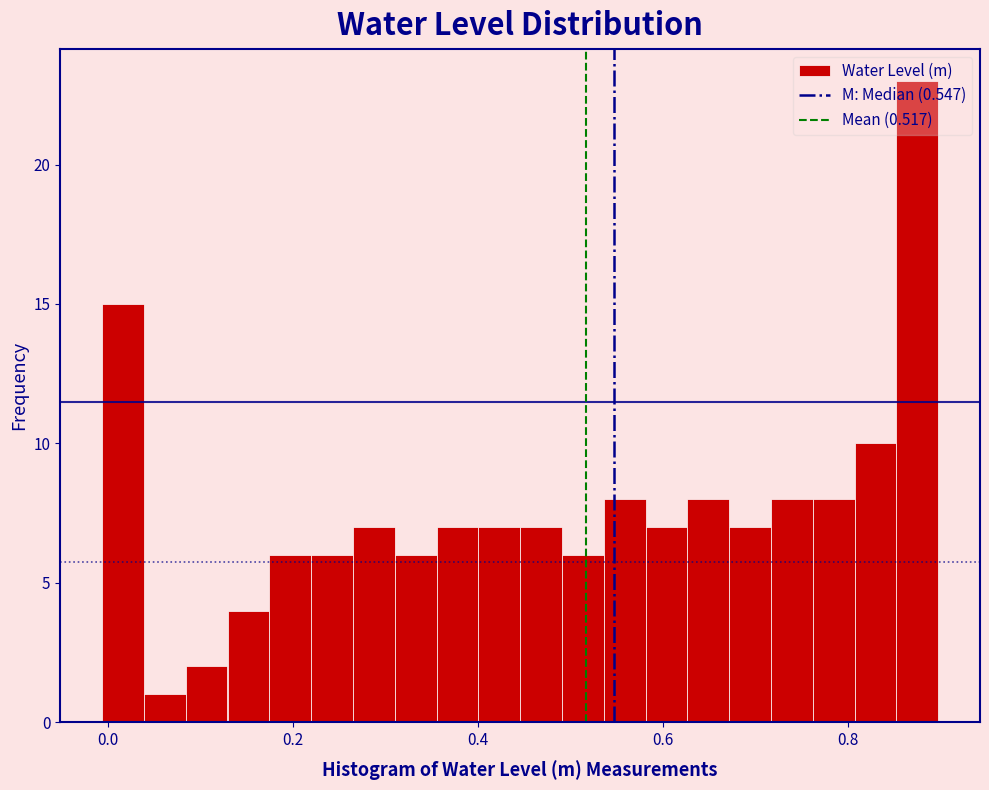

Read against the x-axis, roughly where is the centre of the tallest bar?

0.88